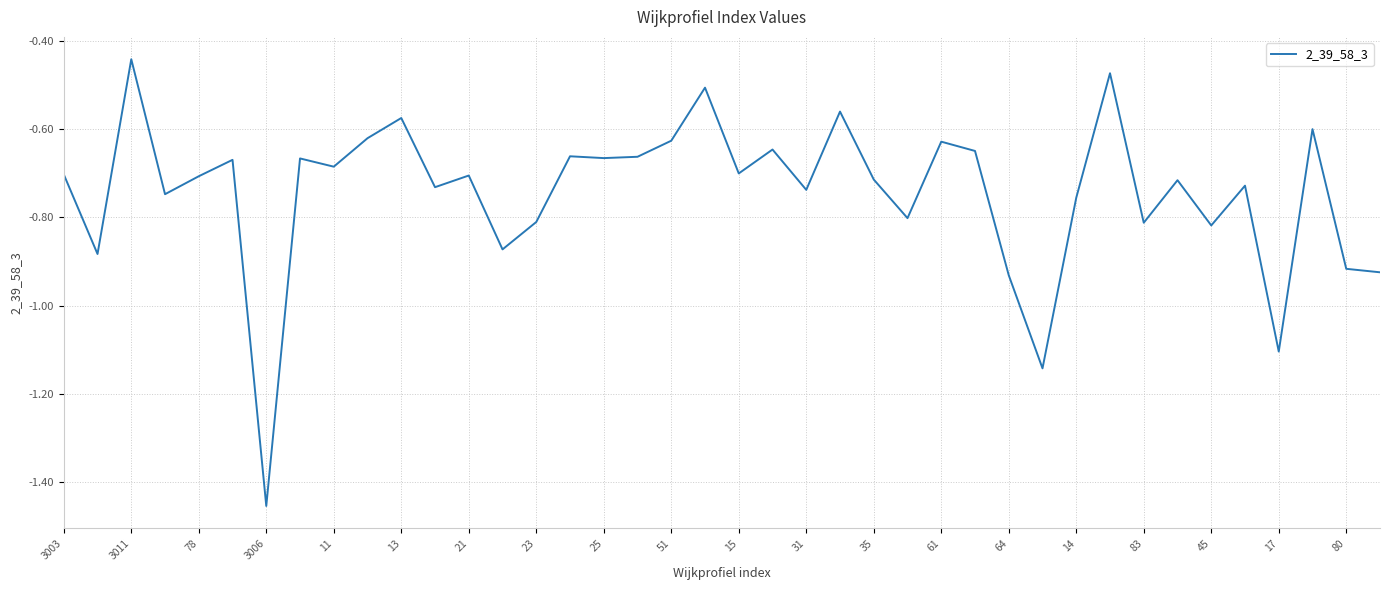

What is the difference between the maximum and minimum values?

1.0